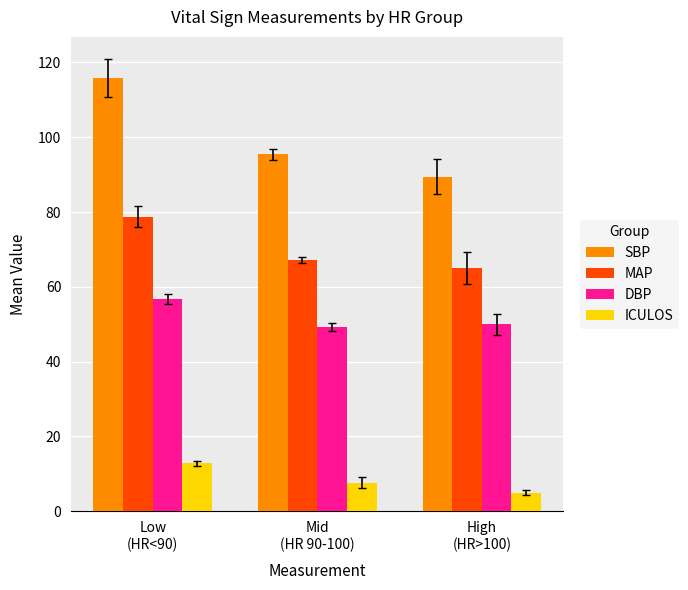

Rank the series at High
(HR>100) from highest to lowest value.

SBP, MAP, DBP, ICULOS